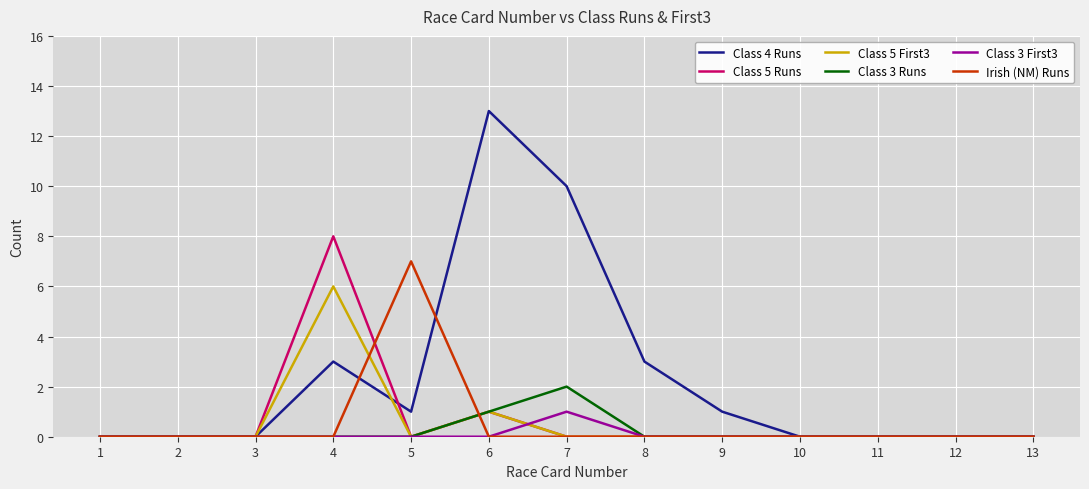

Between 5 and 6, which series saw the biggest shift?

Class 4 Runs